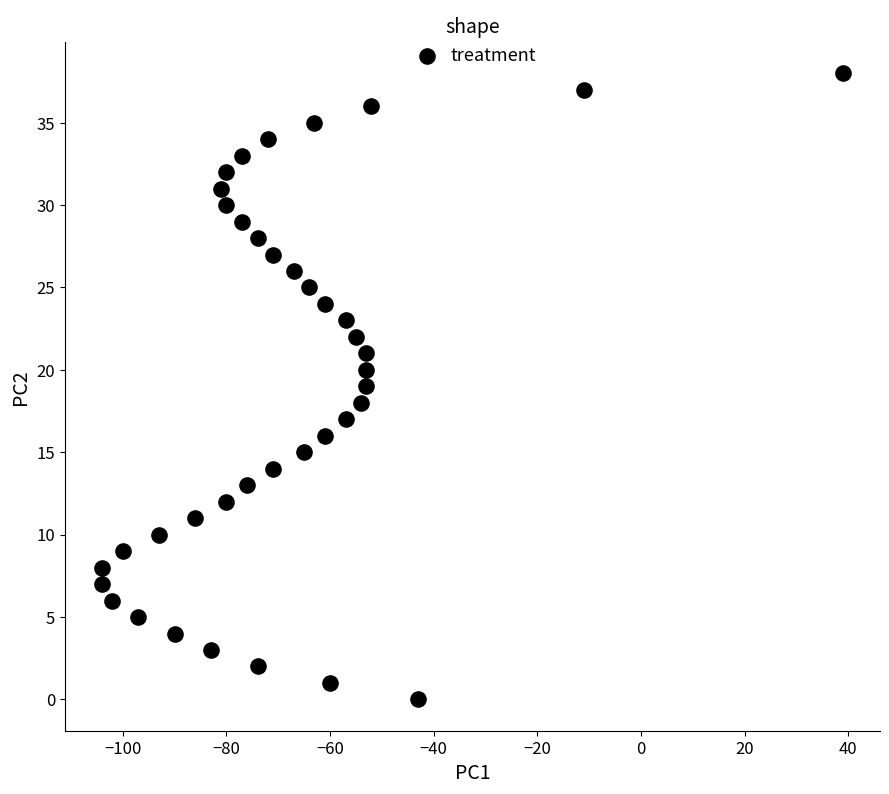

What is the range of Y values (max minus min)?

38